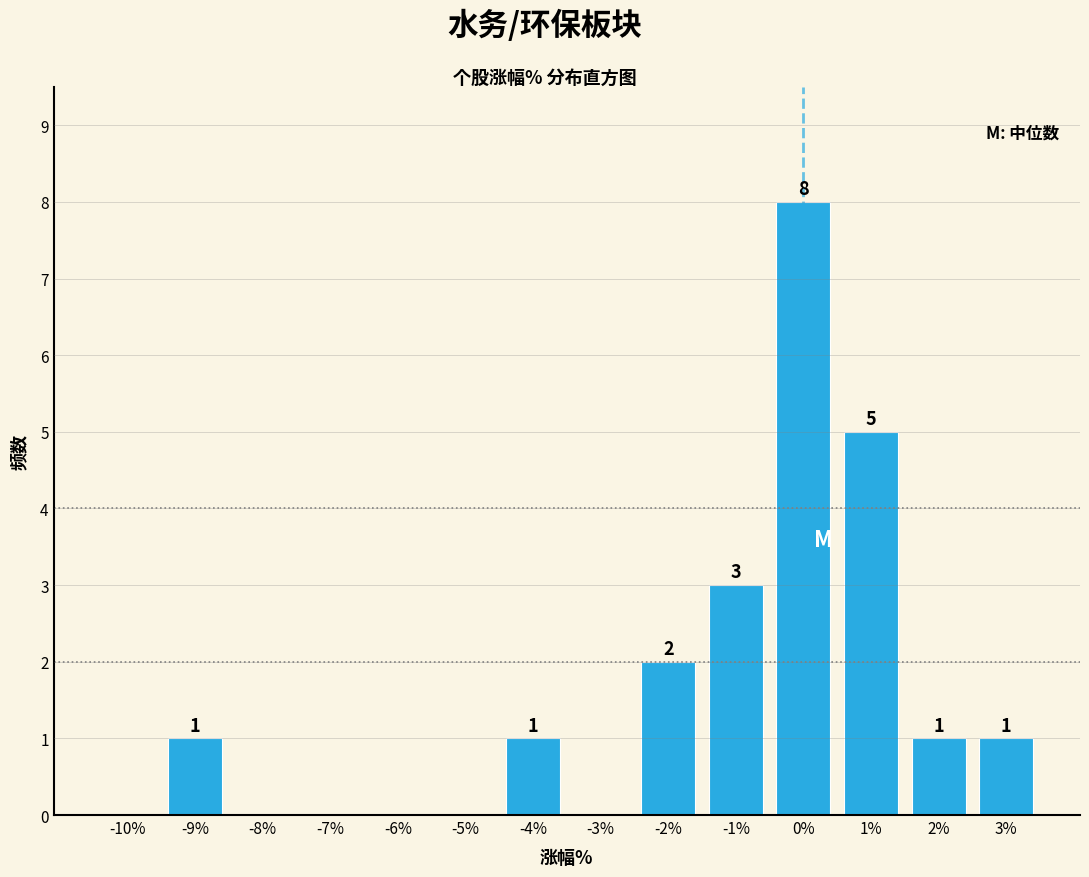

Over which range of the x-axis is the bar tallest?

-0.5 to 0.5